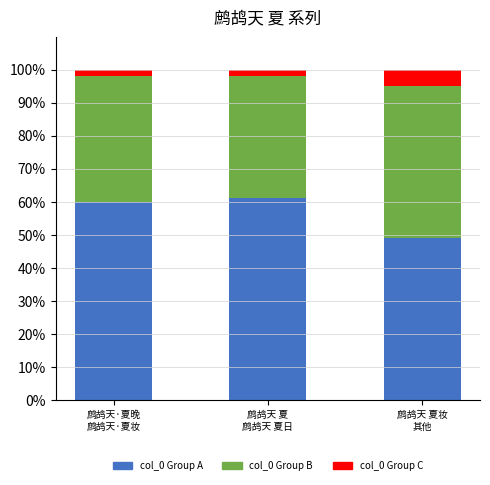

How many distinct data groups are displayed?

3